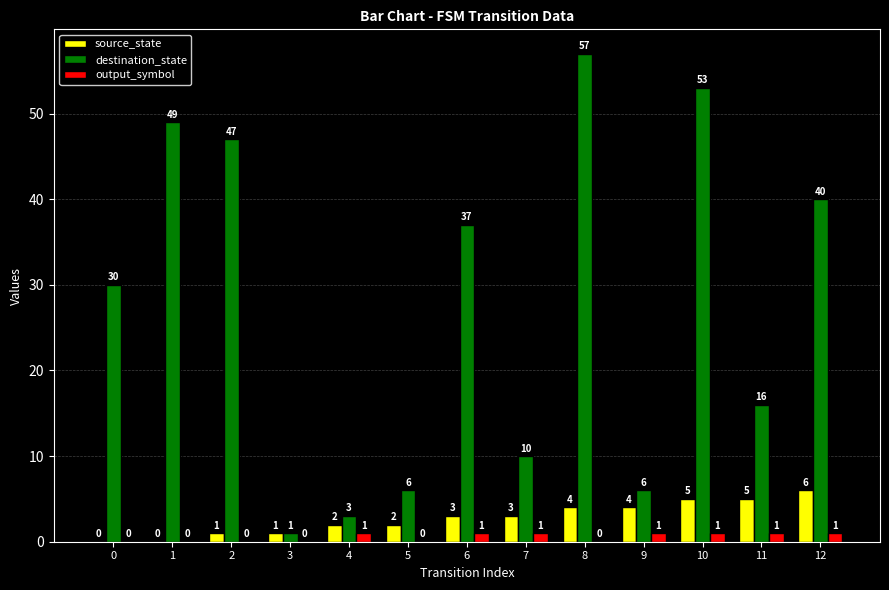

The value of source_state at 1 is 0. True or false?

True